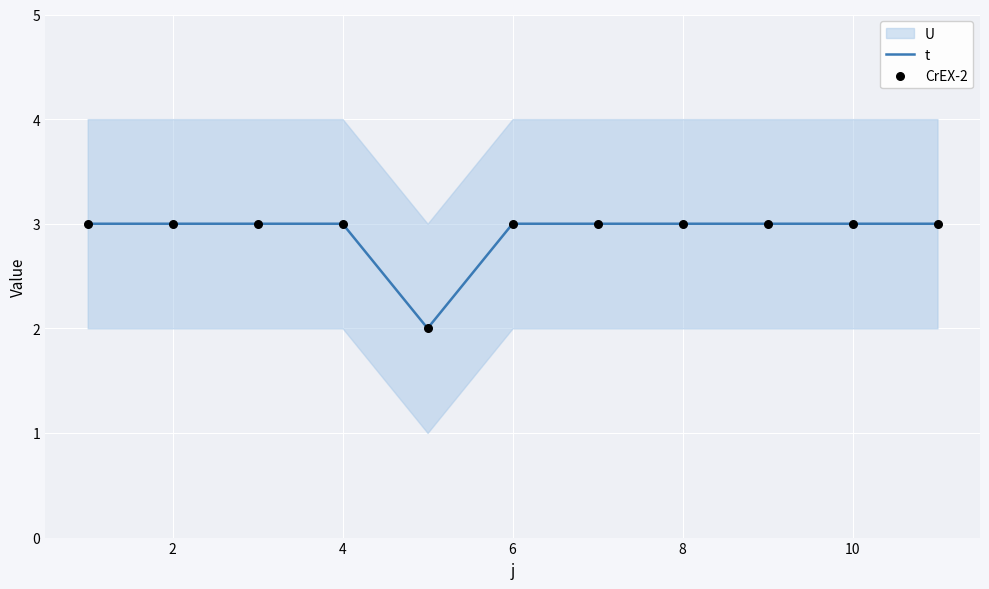

At how many categories does at least one series exceed 2?

10